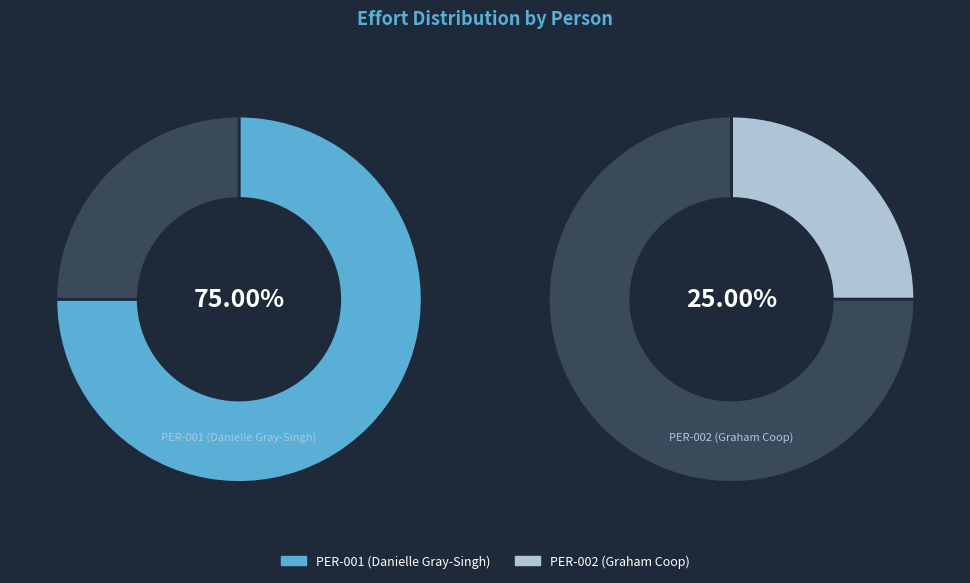

Which category accounts for the majority?

PER-001 (Danielle Gray-Singh)